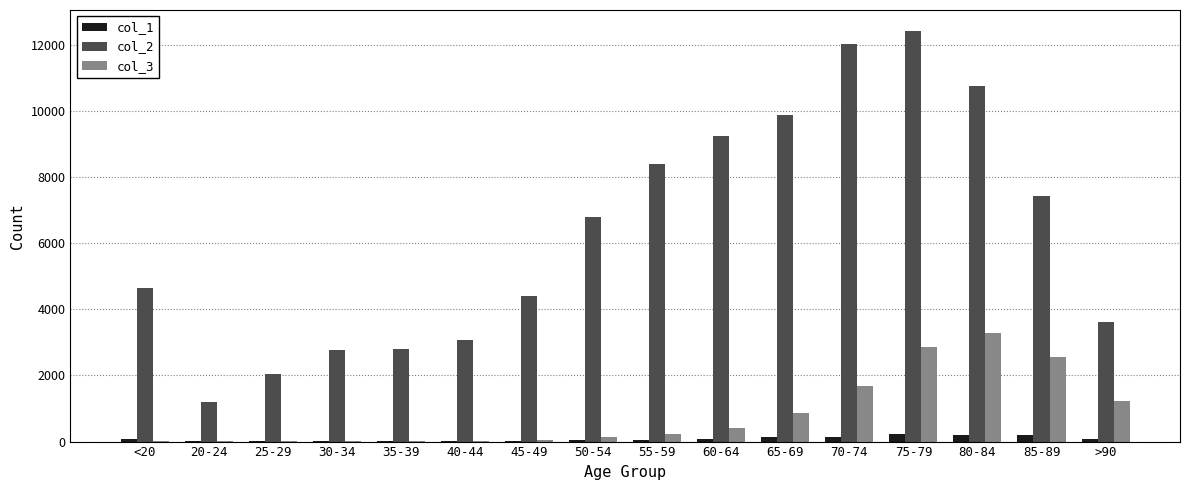

What is the greatest value displayed?

12434